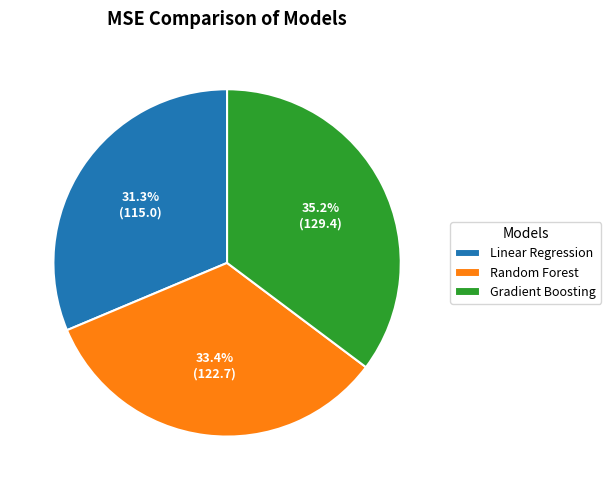

Is Linear Regression the majority of the pie?

No